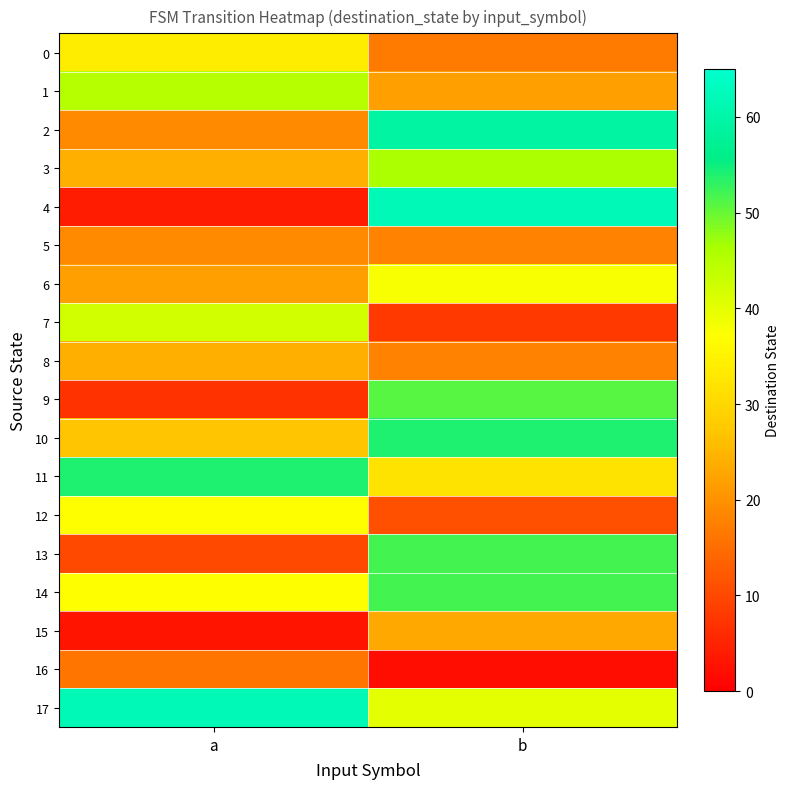

Which series has the largest total across all categories?

17